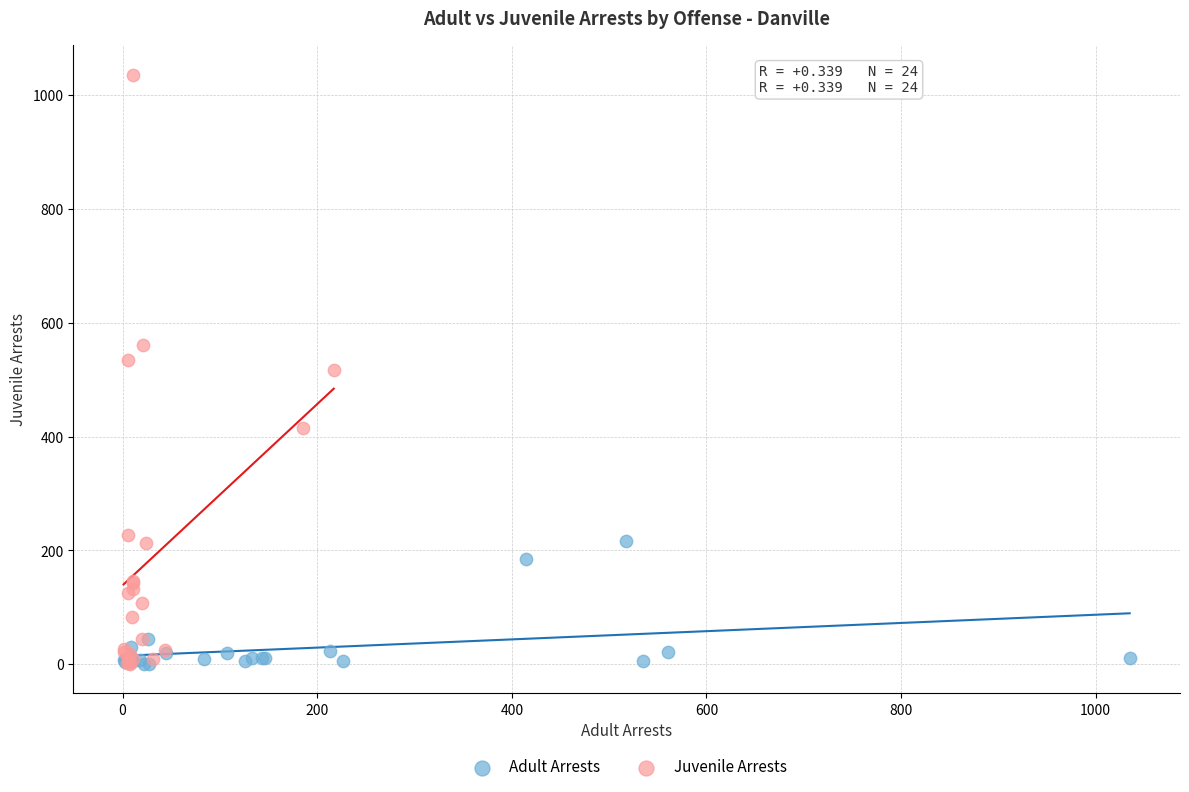

Which series has the widest spread of Y values?

Juvenile Arrests